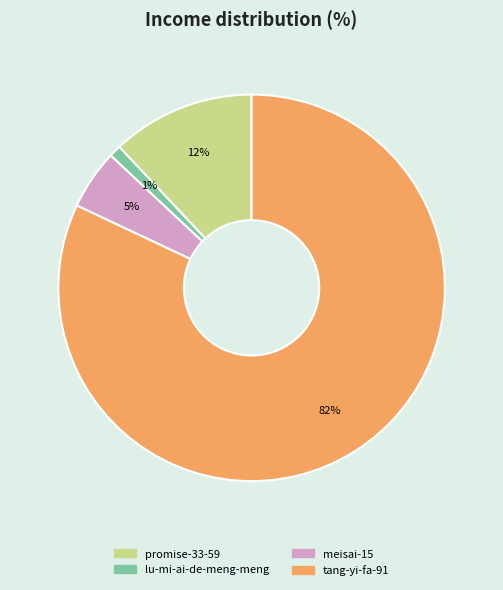

Which slice is the smallest?

lu-mi-ai-de-meng-meng